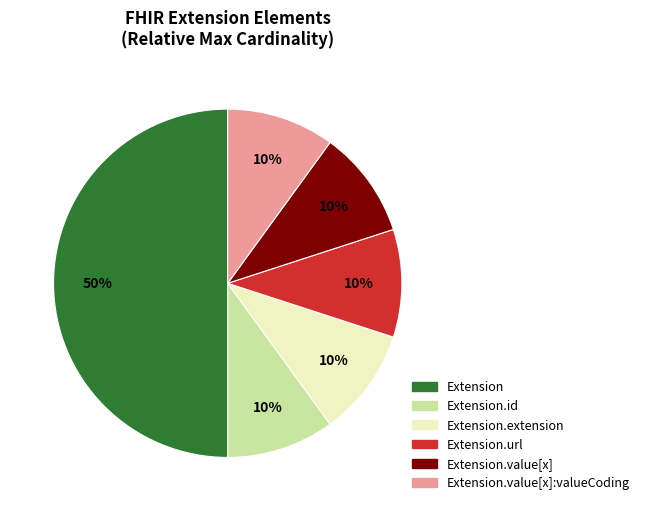

To the nearest percent, what is the difference between the largest and smallest slice percentages?

40%